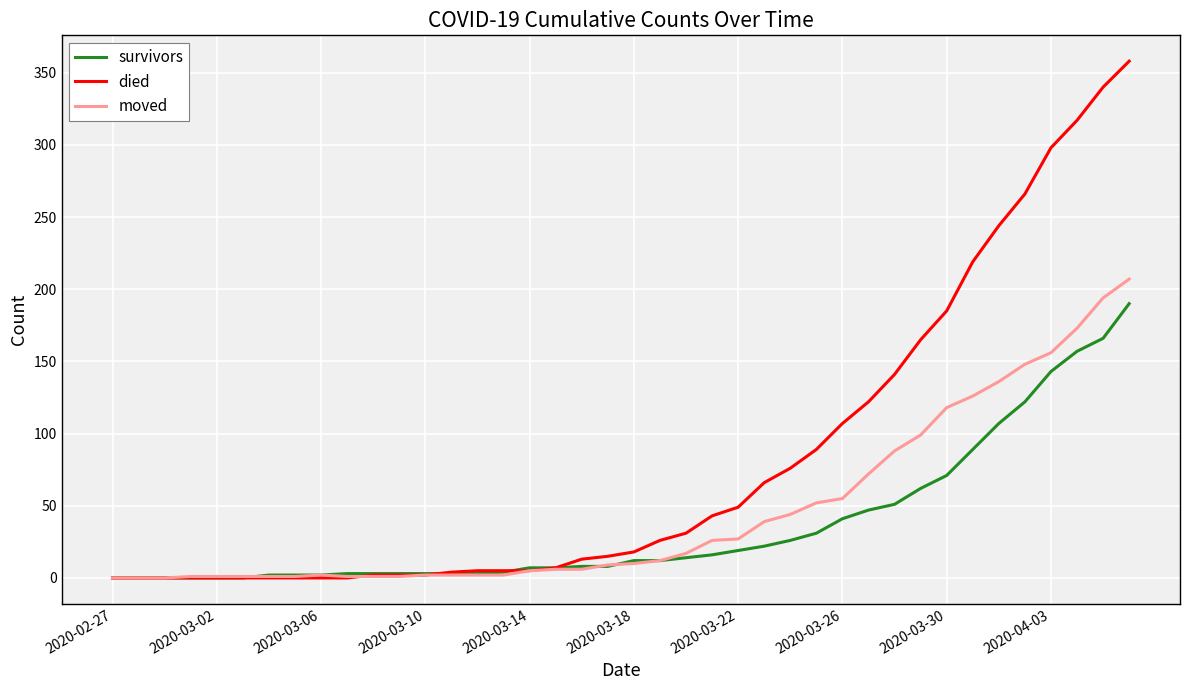

What is the maximum value for moved?

207